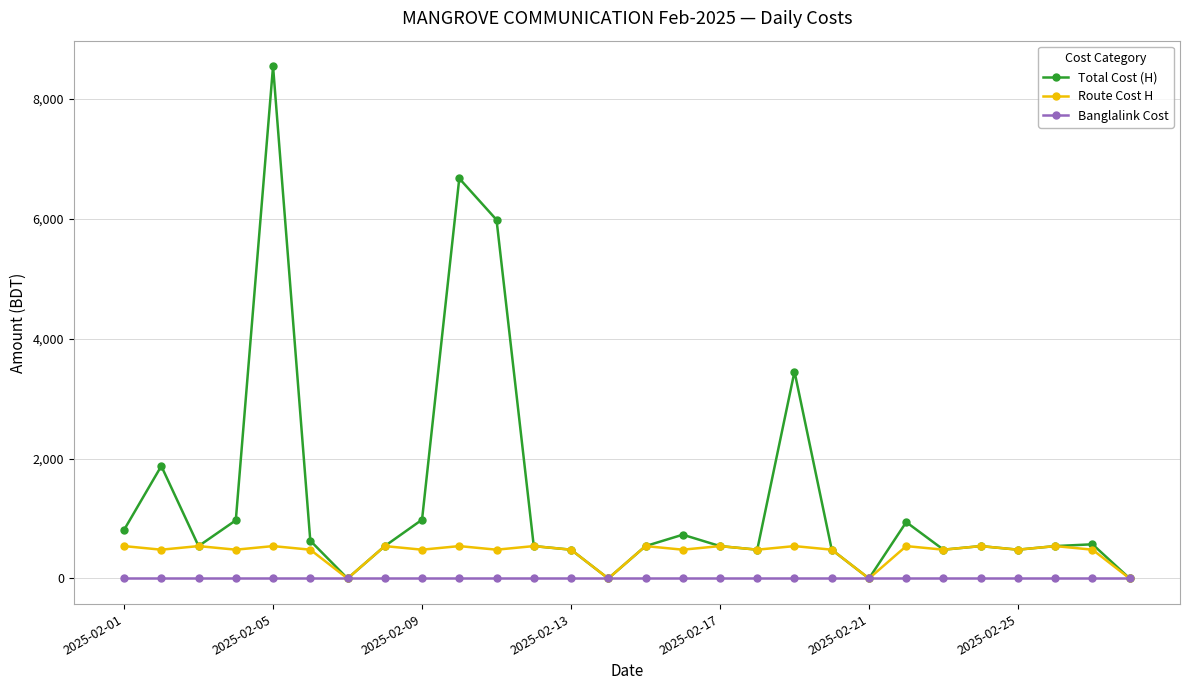

Rank the series by their average value, from highest to lowest.

Total Cost (H), Route Cost H, Banglalink Cost